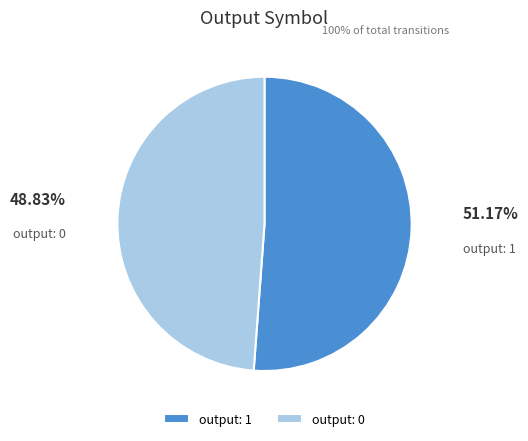

What is the majority slice?

output: 1